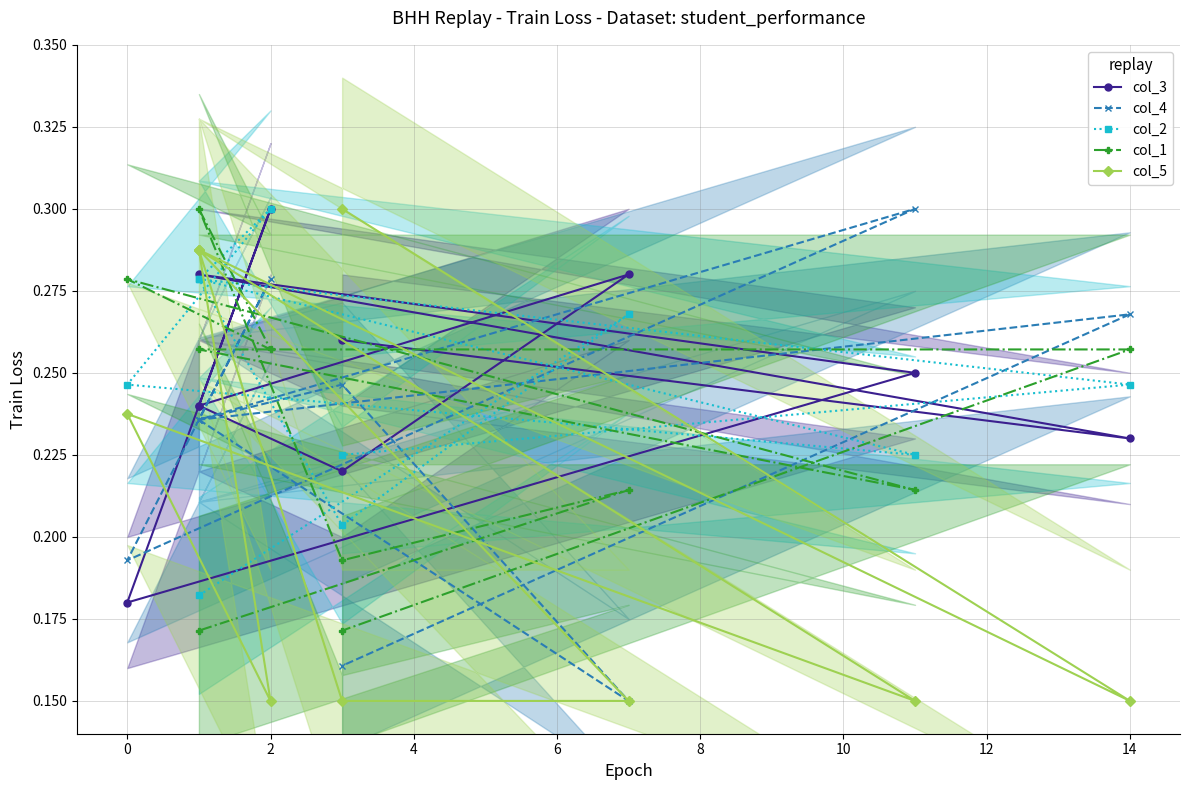

Is it true that col_4 equals 0.2 at 4?

True